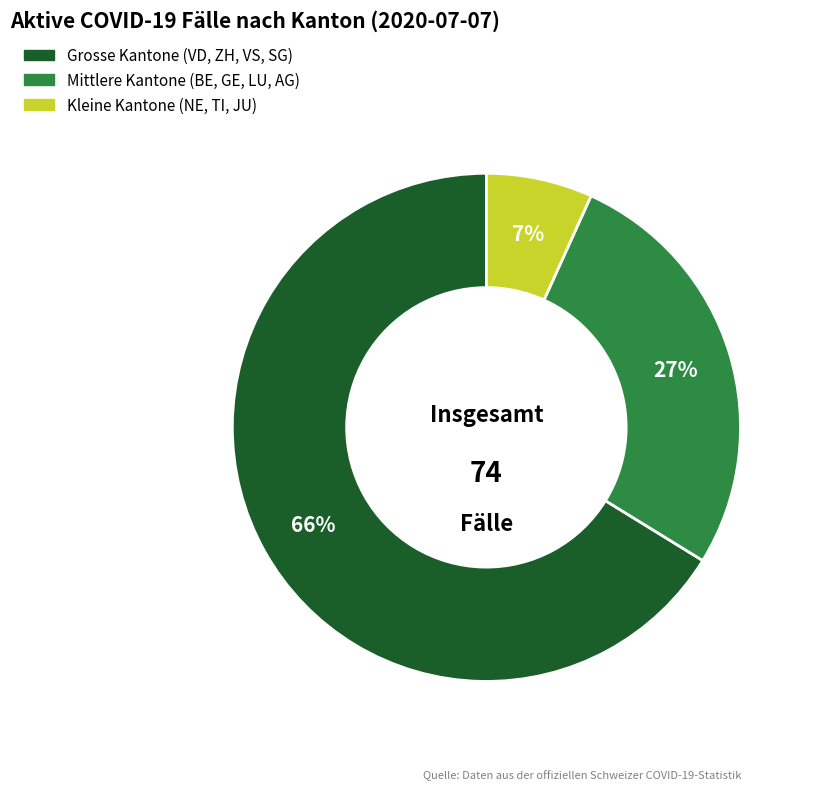

To the nearest percent, what is the average slice percentage?

33%